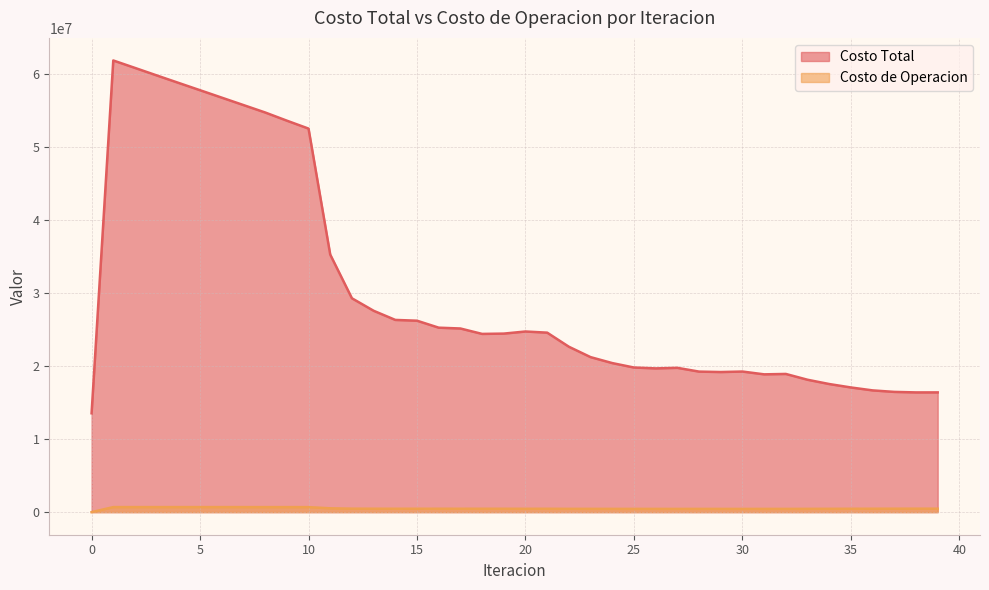

What is the value of the Costo de Operacion point at the 29th from the left?

444079.9